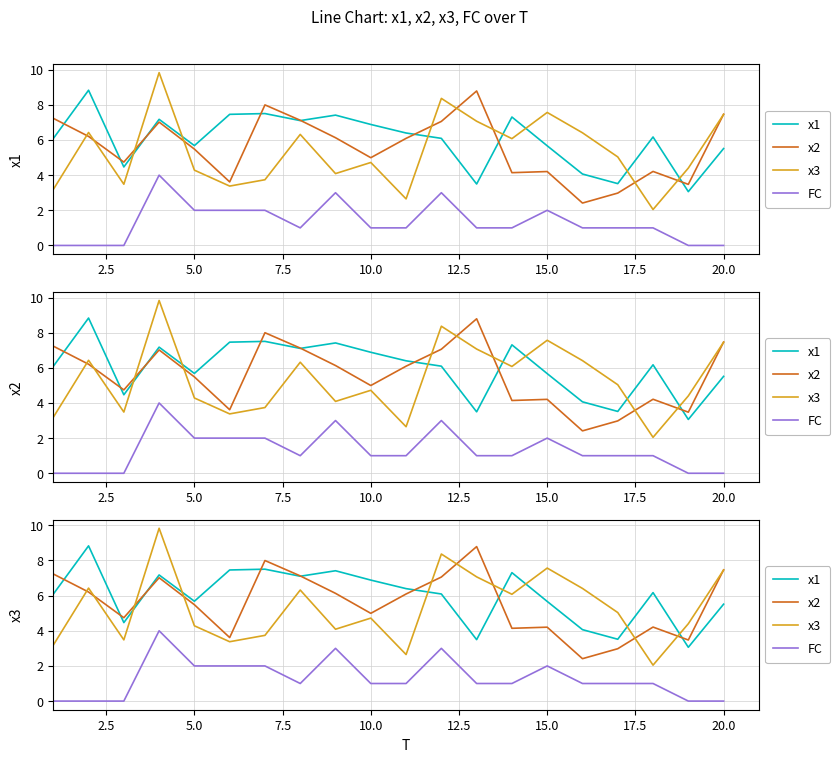

Which has a higher value, 14 or 2.5?

2.5